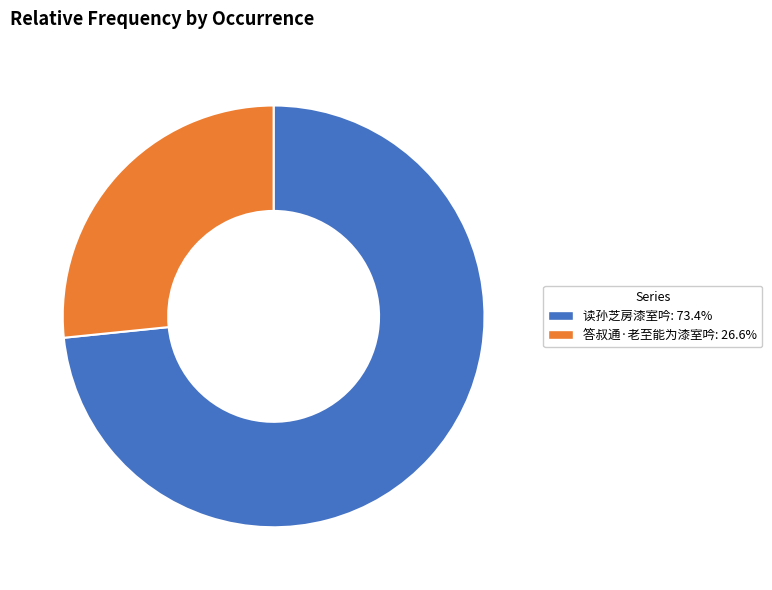

Do 读孙芝房漆室吟 and 答叔通·老至能为漆室吟 together represent more than half of the pie?

Yes